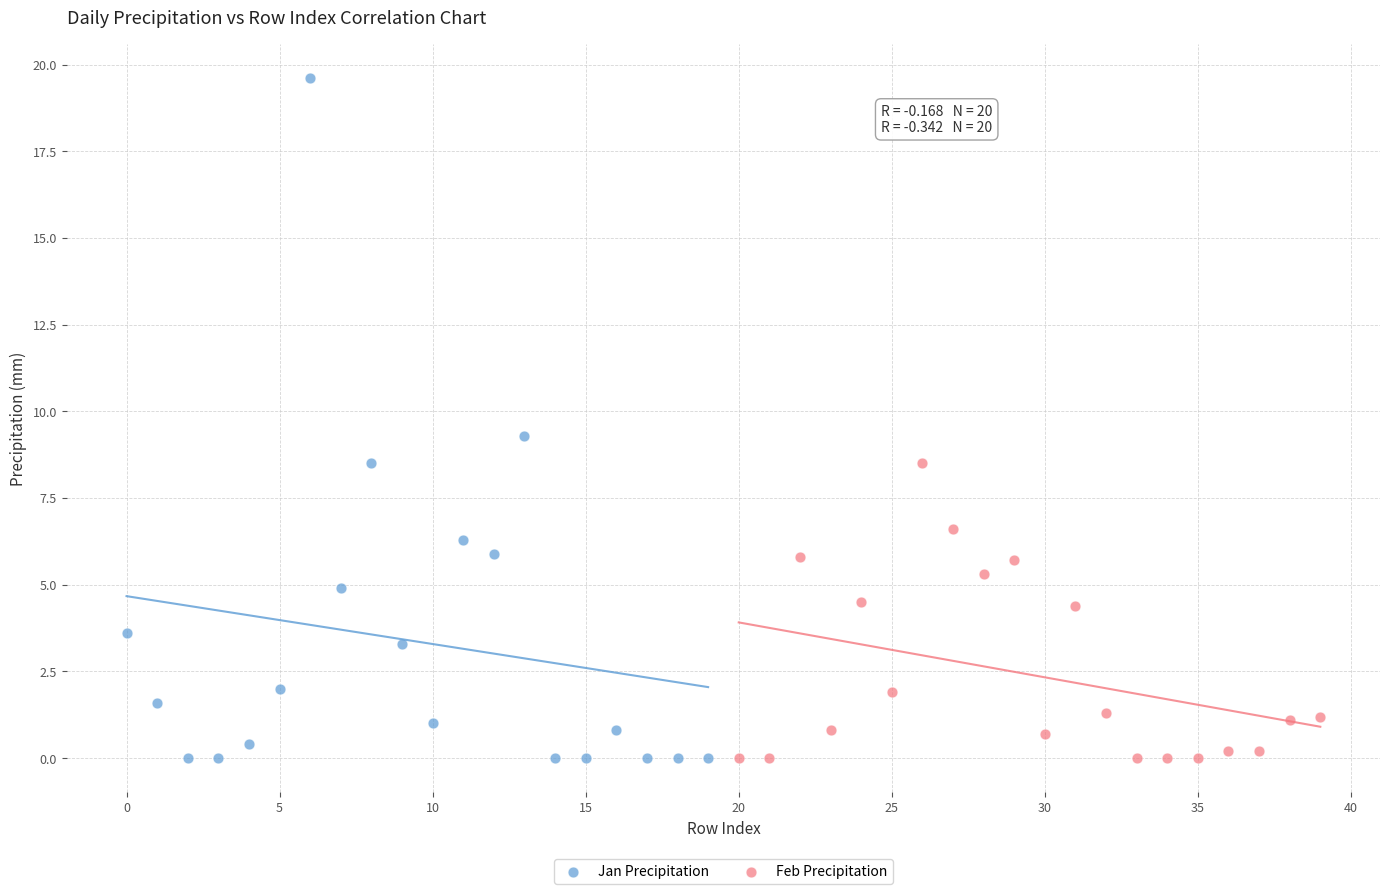

Which series contains the highest Y value?

Jan Precipitation